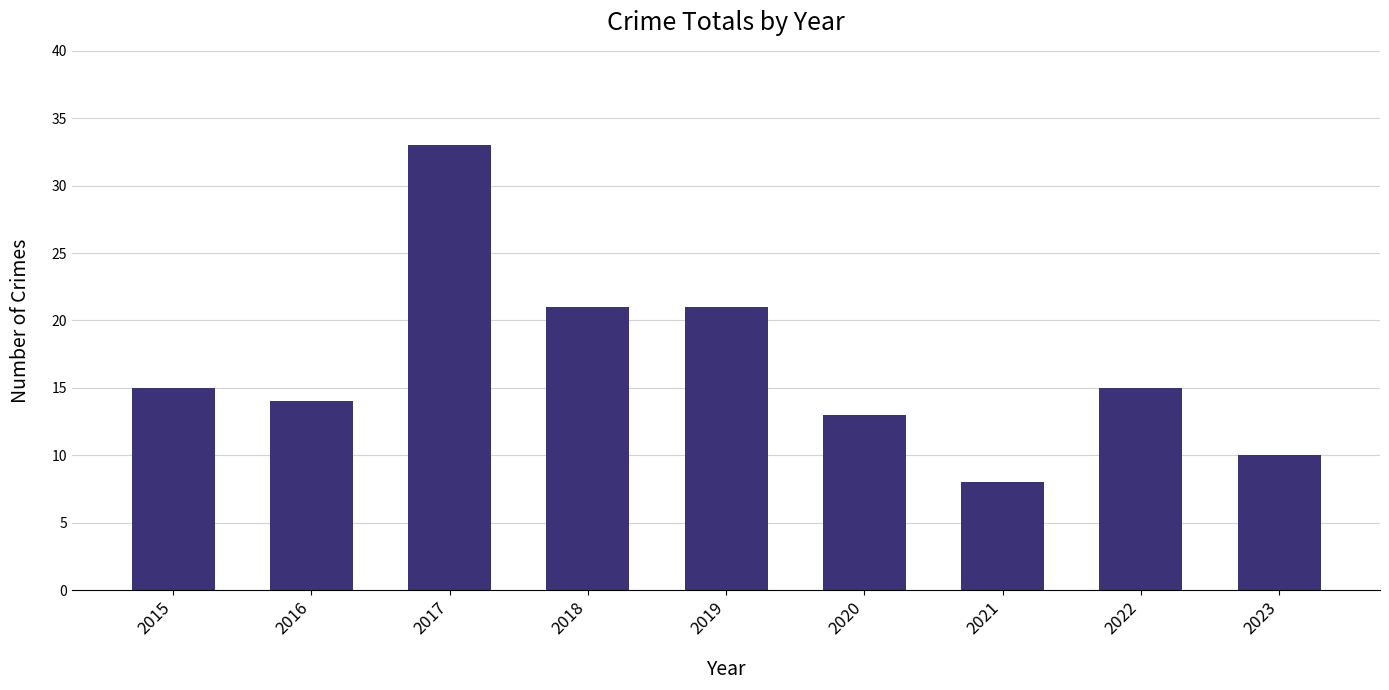

How many bars are there in total?

9